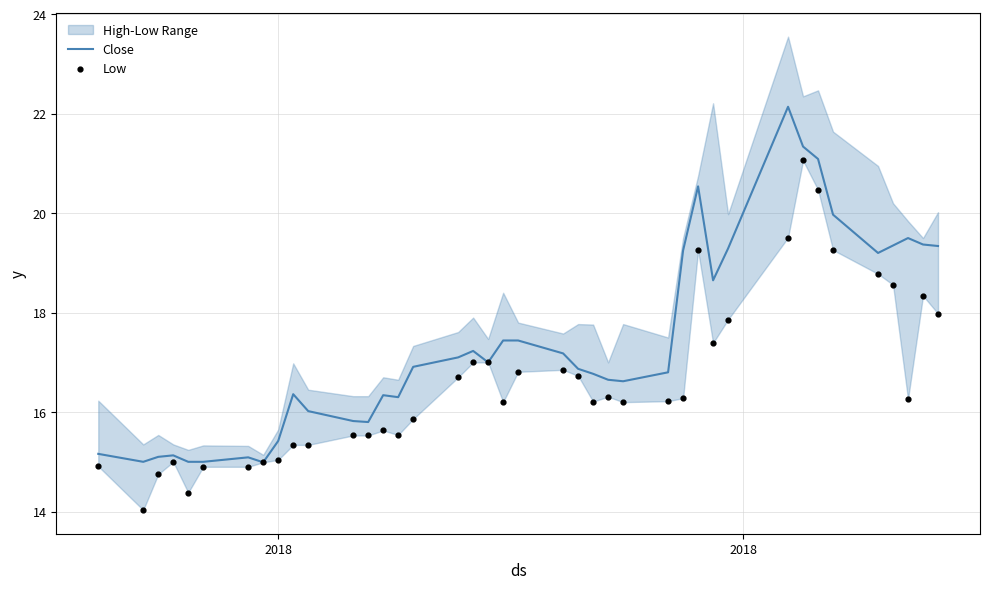

At how many categories does at least one series exceed 20?

4